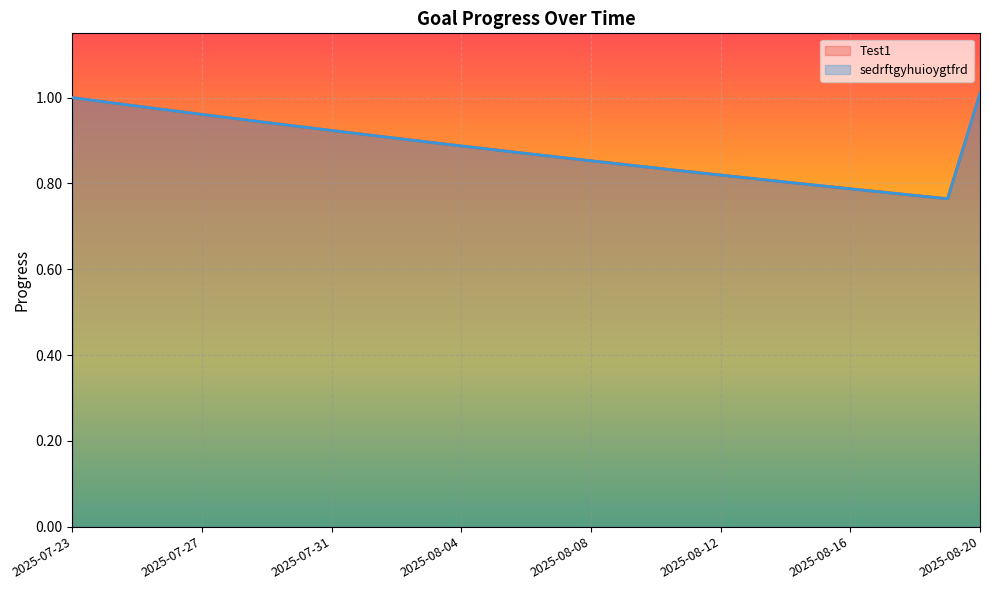

Reading left to right, extract all data points from this chart.

Test1: 2025-07-23=1.0	2025-07-24=1.0	2025-07-25=1.0	2025-07-26=1.0	2025-07-27=1.0	2025-07-28=1.0	2025-07-29=0.9	2025-07-30=0.9	2025-07-31=0.9	2025-08-01=0.9	2025-08-02=0.9	2025-08-03=0.9	2025-08-04=0.9	2025-08-05=0.9	2025-08-06=0.9	2025-08-07=0.9	2025-08-08=0.9	2025-08-09=0.8	2025-08-10=0.8	2025-08-11=0.8	2025-08-12=0.8	2025-08-13=0.8	2025-08-14=0.8	2025-08-15=0.8	2025-08-16=0.8	2025-08-17=0.8	2025-08-18=0.8	2025-08-19=0.8	2025-08-20=1.0
sedrftgyhuioygtfrd: 2025-07-23=1.0	2025-07-24=1.0	2025-07-25=1.0	2025-07-26=1.0	2025-07-27=1.0	2025-07-28=1.0	2025-07-29=0.9	2025-07-30=0.9	2025-07-31=0.9	2025-08-01=0.9	2025-08-02=0.9	2025-08-03=0.9	2025-08-04=0.9	2025-08-05=0.9	2025-08-06=0.9	2025-08-07=0.9	2025-08-08=0.9	2025-08-09=0.8	2025-08-10=0.8	2025-08-11=0.8	2025-08-12=0.8	2025-08-13=0.8	2025-08-14=0.8	2025-08-15=0.8	2025-08-16=0.8	2025-08-17=0.8	2025-08-18=0.8	2025-08-19=0.8	2025-08-20=1.0